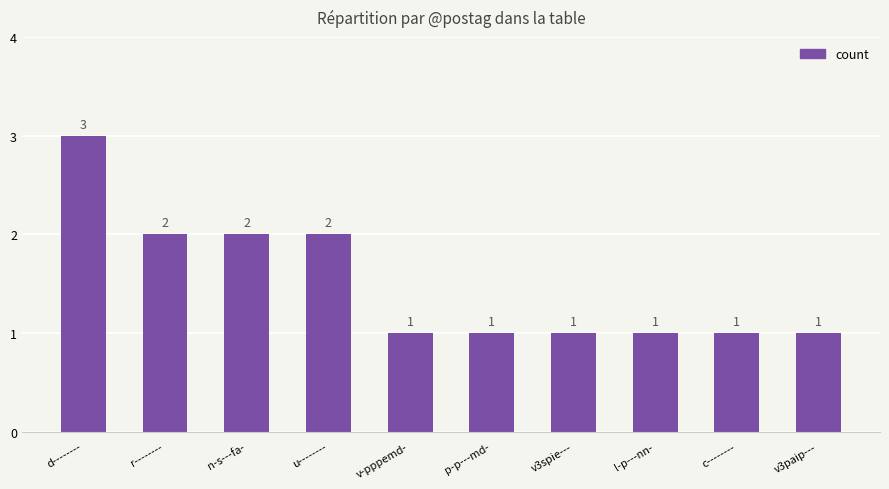

How many values are between 1 and 2?

9